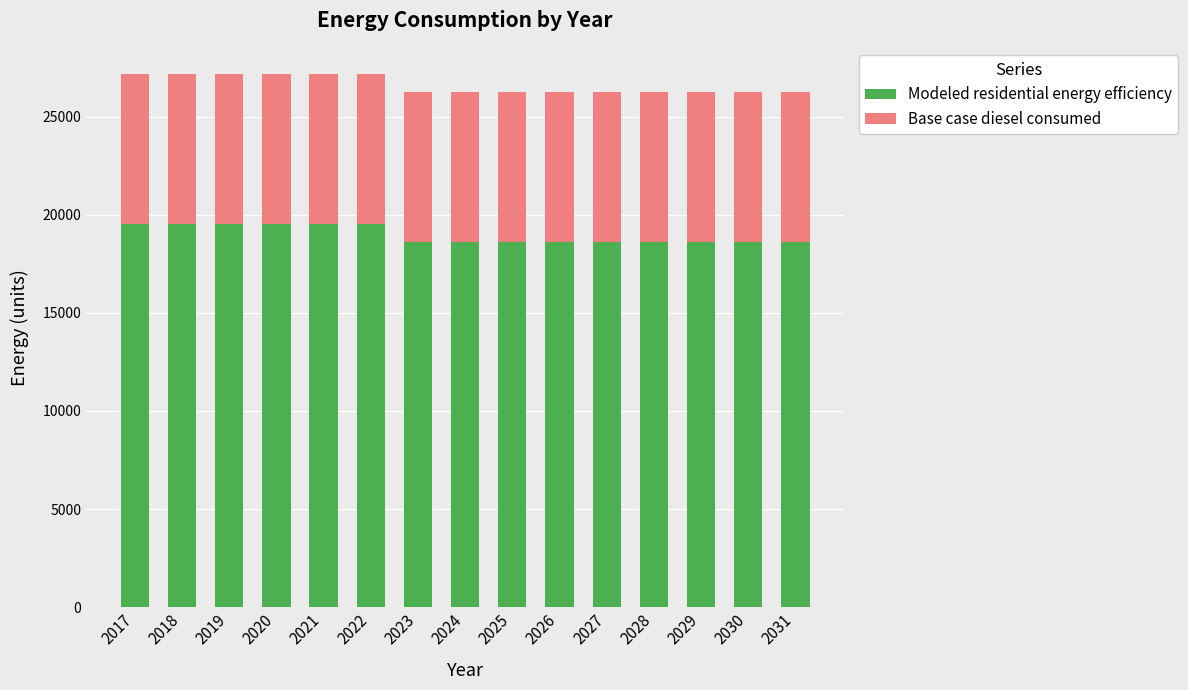

What is the sum of the Modeled residential energy efficiency values at 2027 and 2026?

37228.6